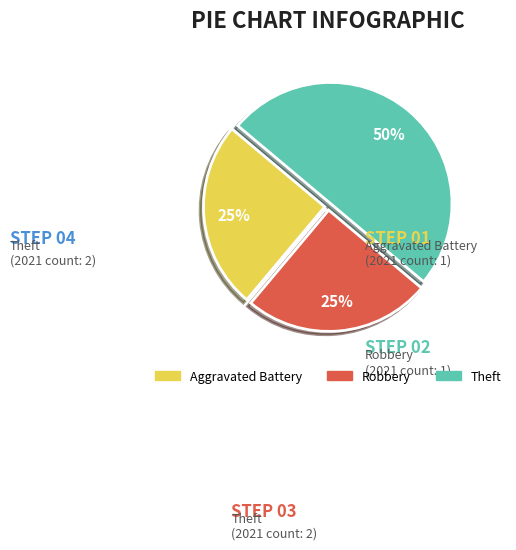

To the nearest percent, what is the average slice percentage?

33%